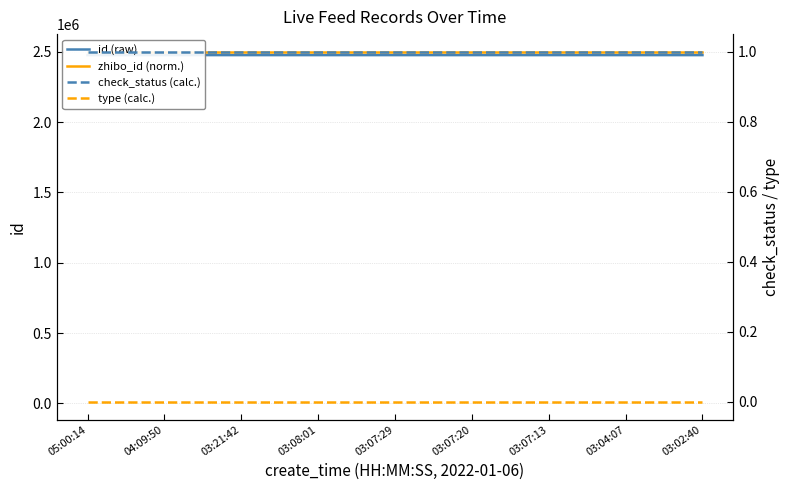

Rank the series at 04:09:50 from lowest to highest value.

type (calc.), check_status (calc.), zhibo_id (scaled), id (raw), zhibo_id (norm.)